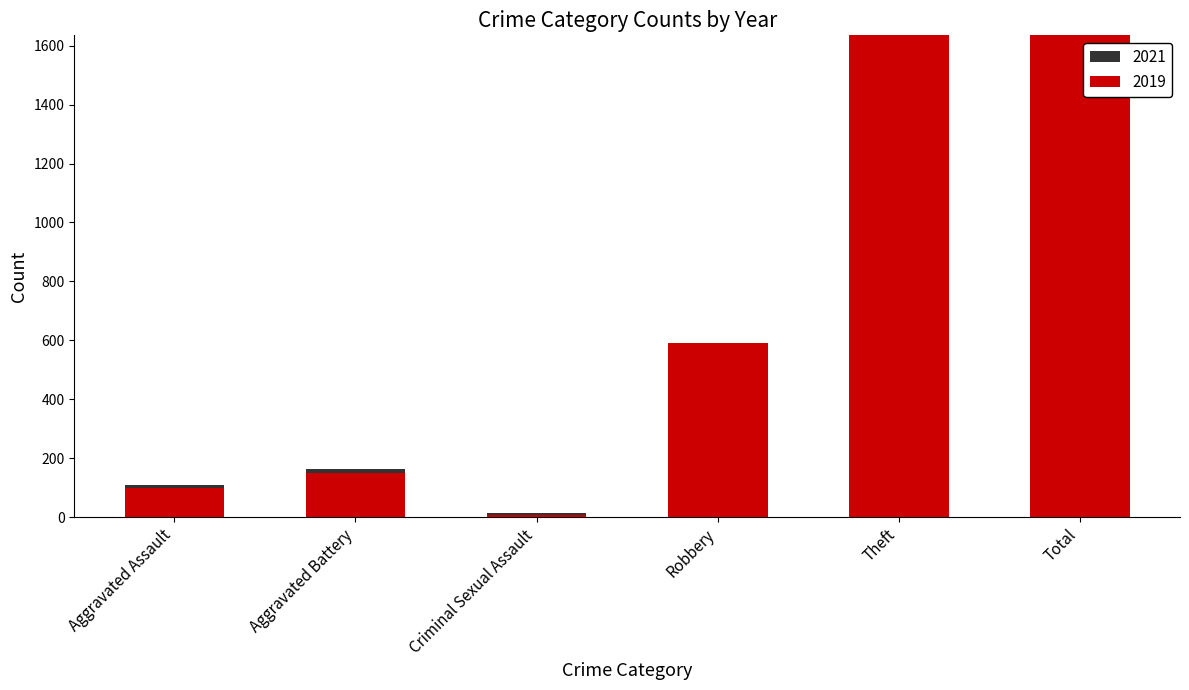

Which series has the largest range (max minus min)?

2019